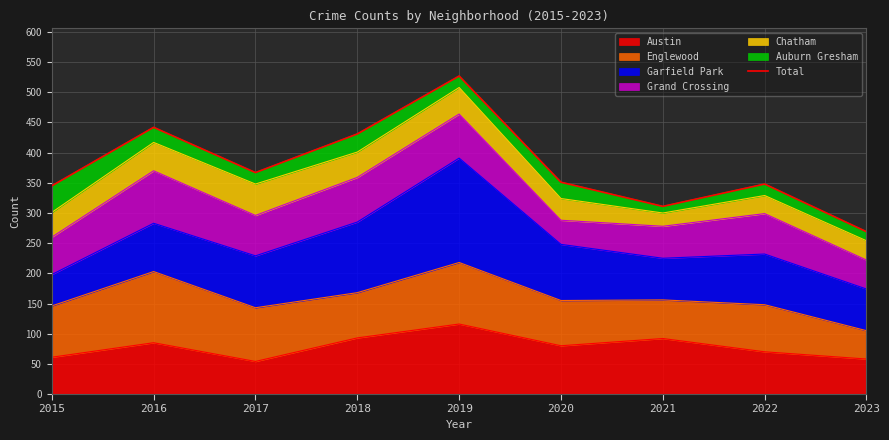

True or false: the data shows 843 at 2019.

False